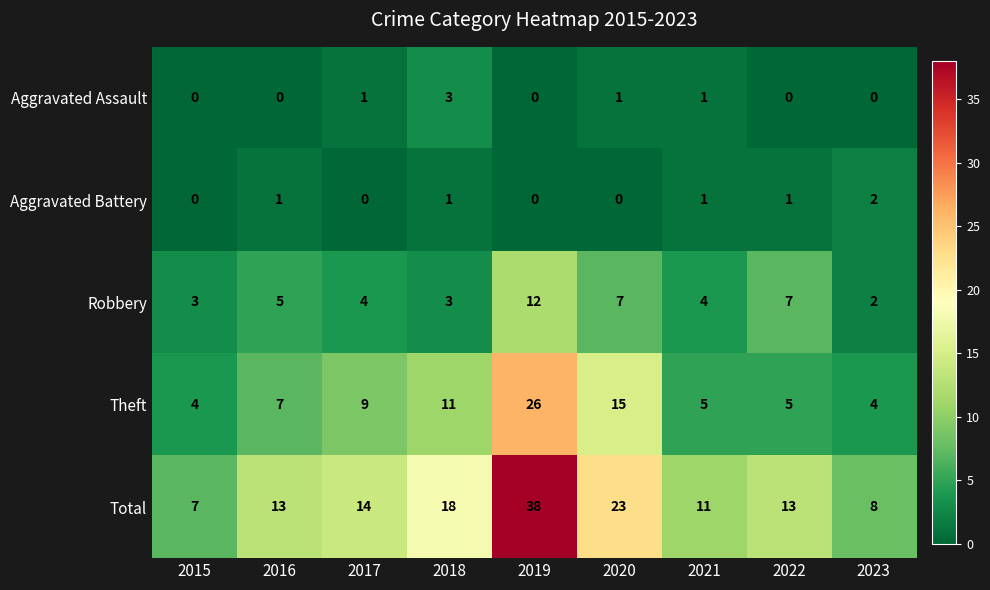

Which series has the largest total across all categories?

Total